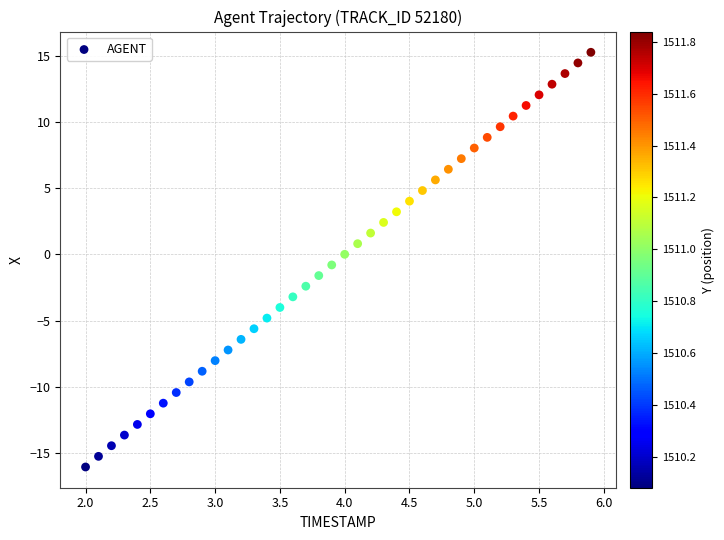

What is the range of X values (max minus min)?

3.9